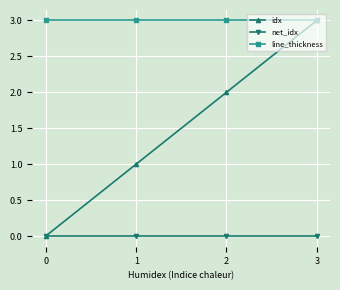

How many data points in idx are less than 2?

2